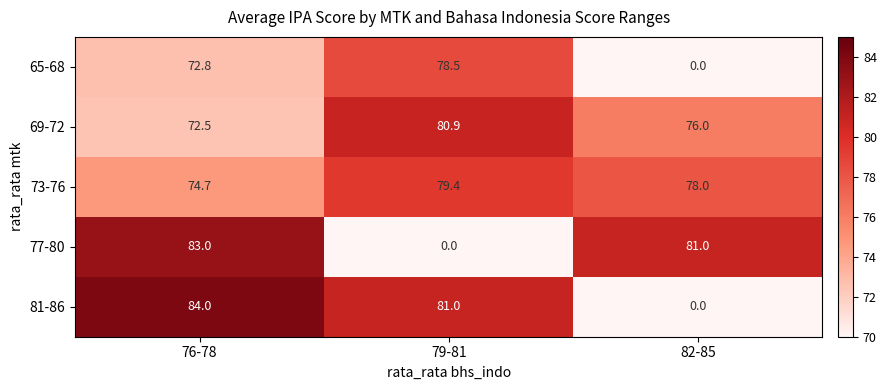

How many categories are shown in the chart?

3